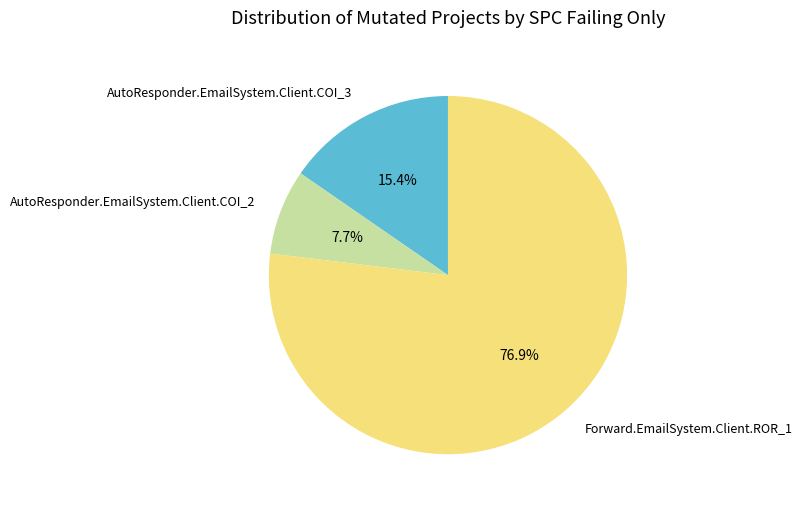

What is the total percentage of AutoResponder.EmailSystem.Client.COI_2 and Forward.EmailSystem.Client.ROR_1?

84.6%